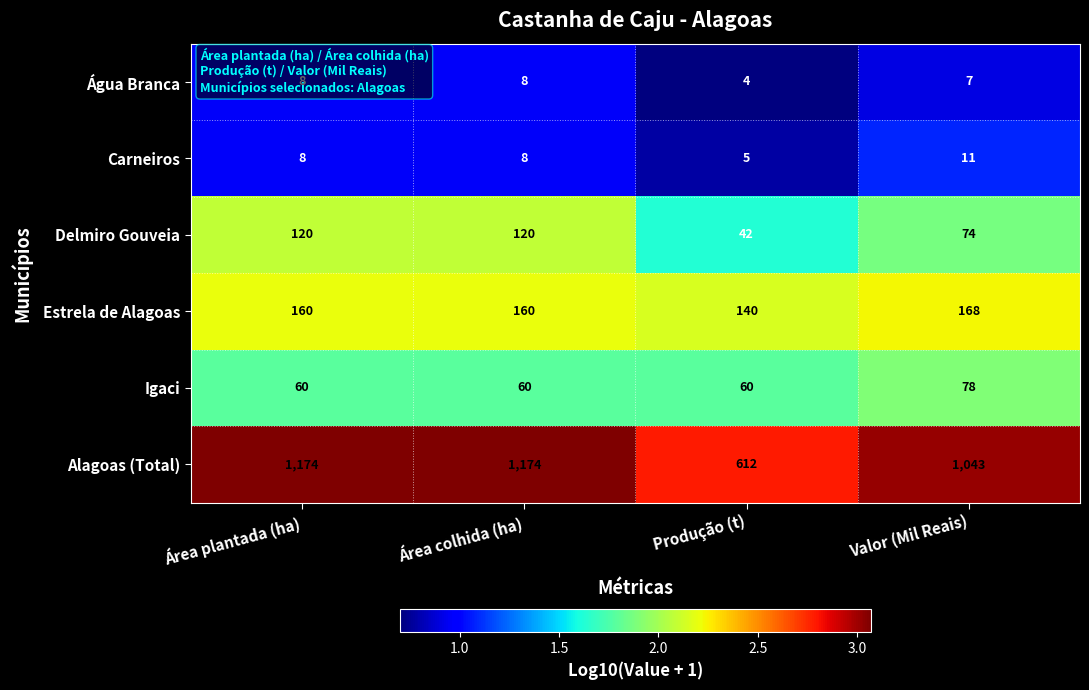

How many Água Branca values are between 7 and 8?

3